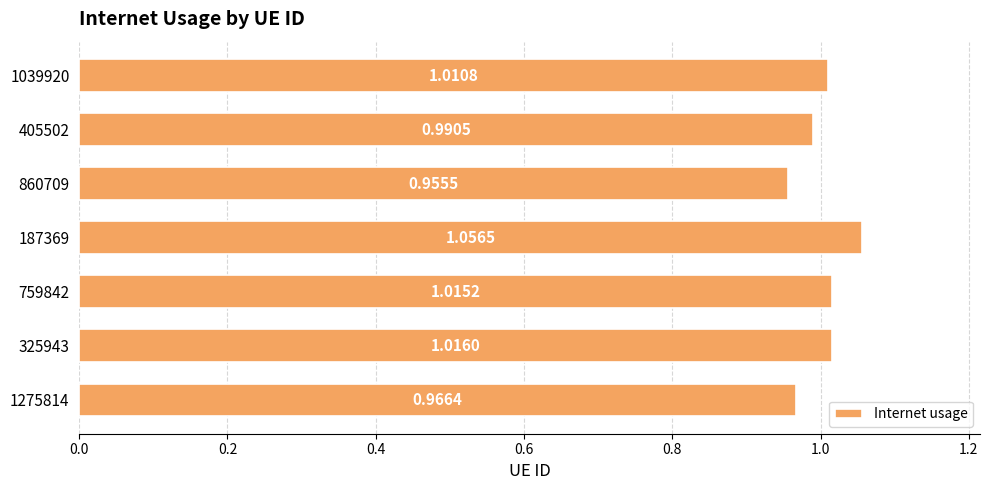

Rank the categories by value from lowest to highest.

860709, 1275814, 405502, 1039920, 759842, 325943, 187369